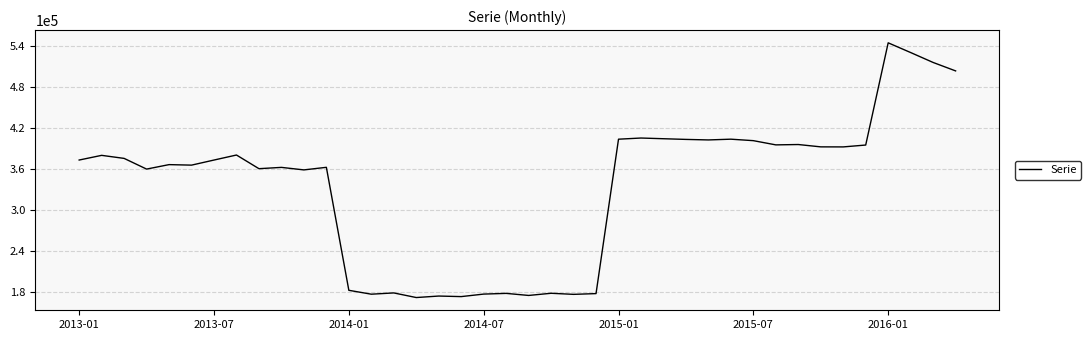

True or false: there are more than 2 points higher than both neighbors.

True